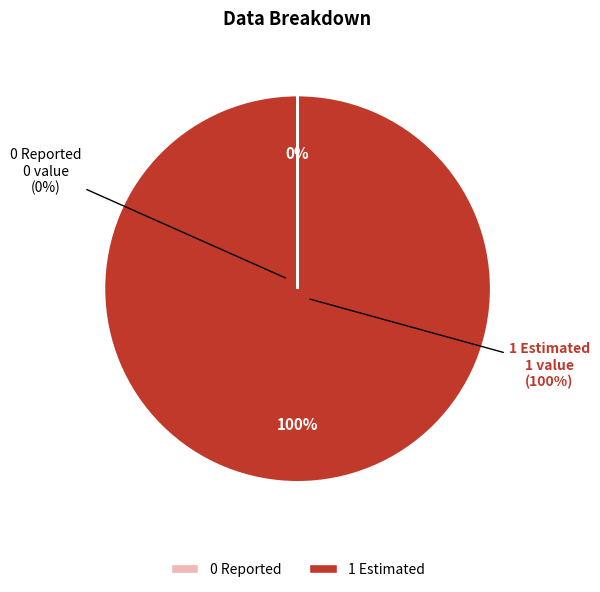

Which category has the biggest portion of the pie?

1 Estimated